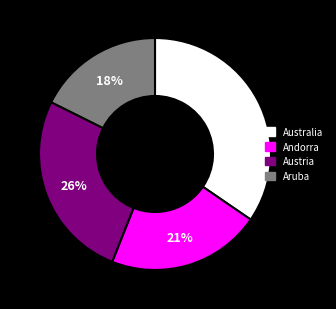

To the nearest percent, what is the average slice percentage?

25%